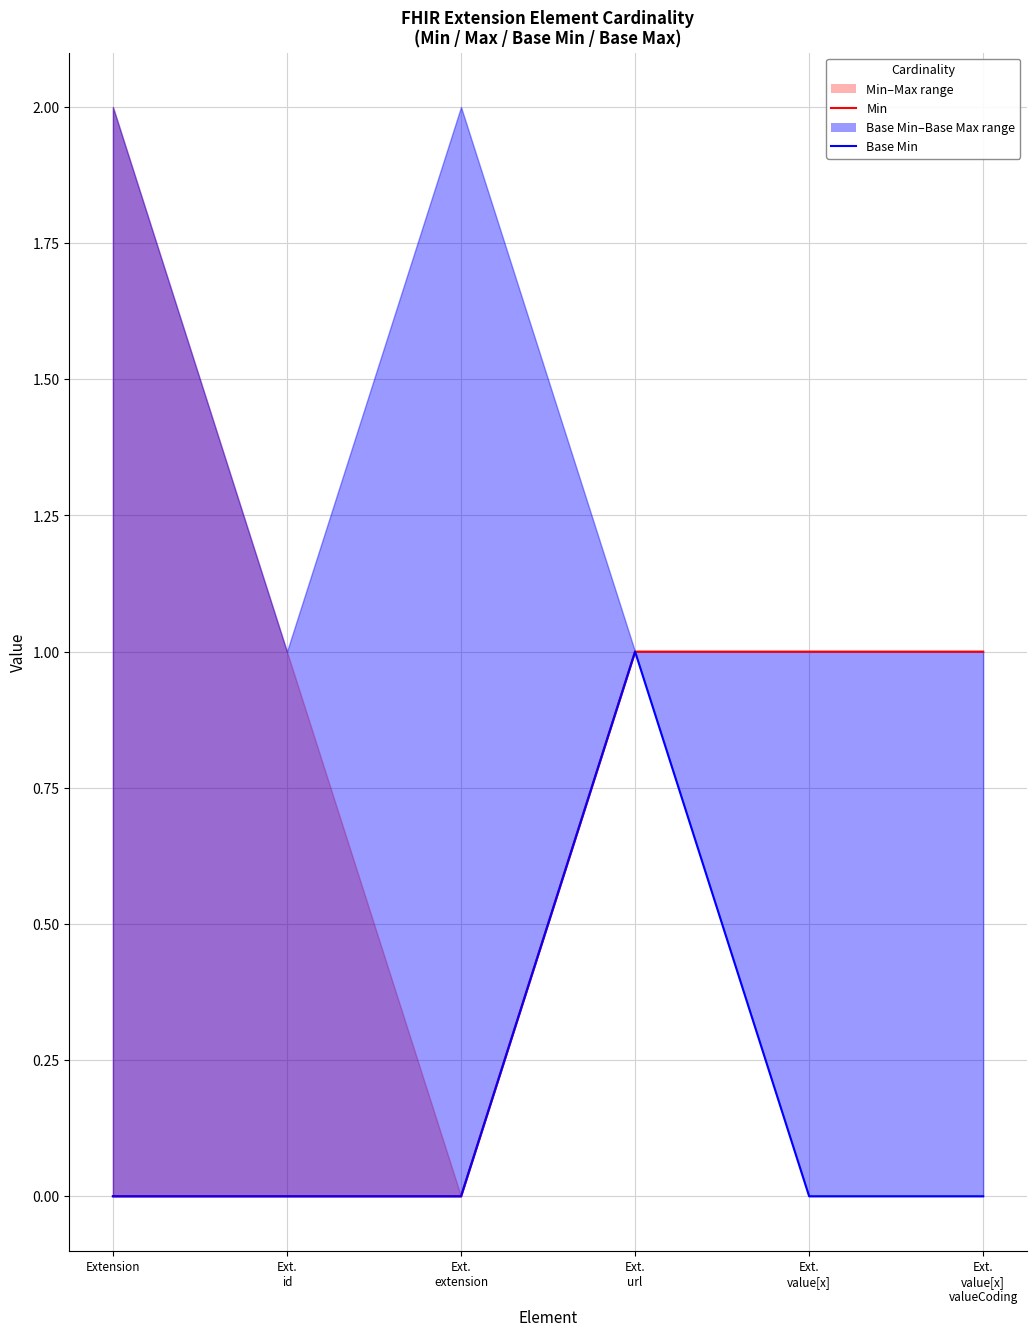

How many values in Min are above zero?

3